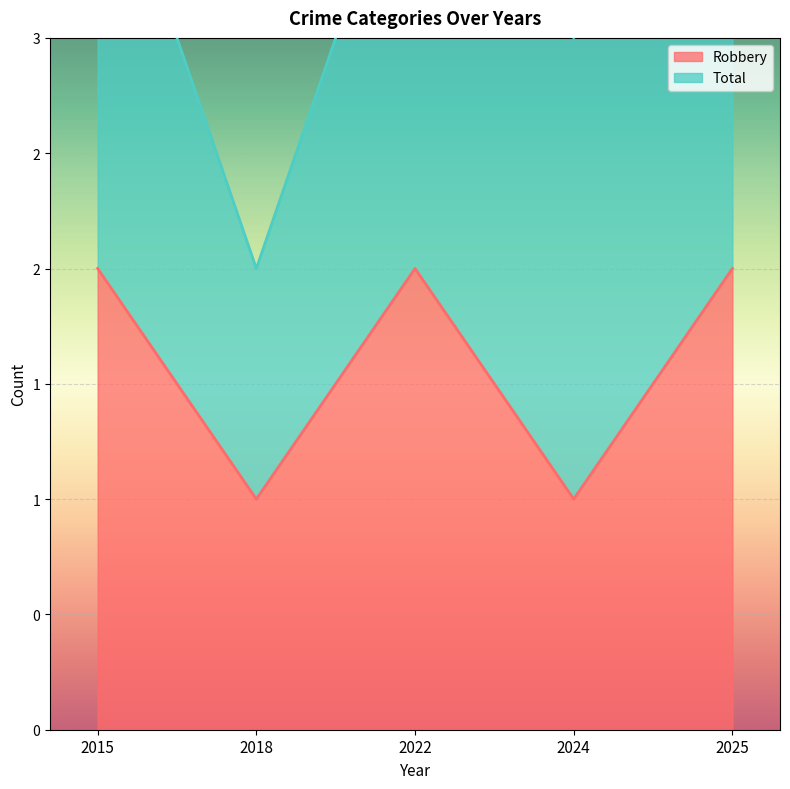

List the labels in order of value, largest first.

2015, 2022, 2025, 2018, 2024